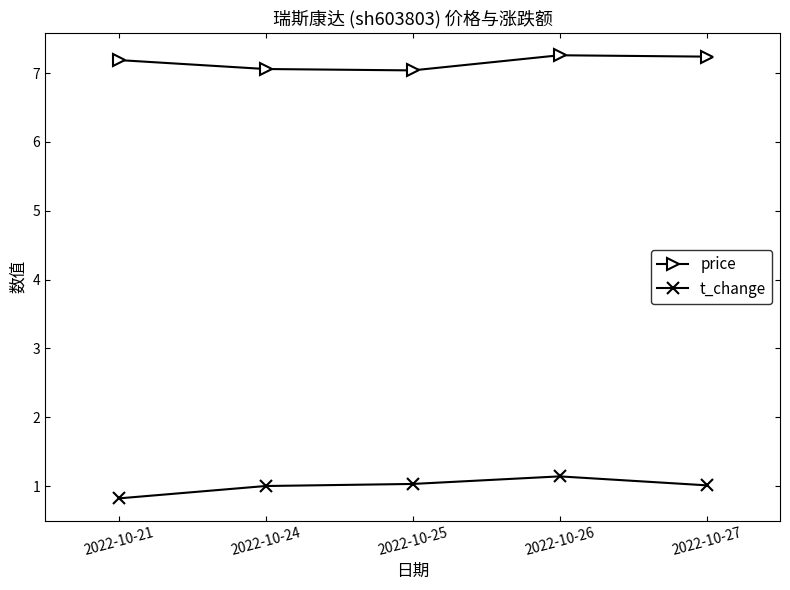

How many categories are shown in the chart?

5